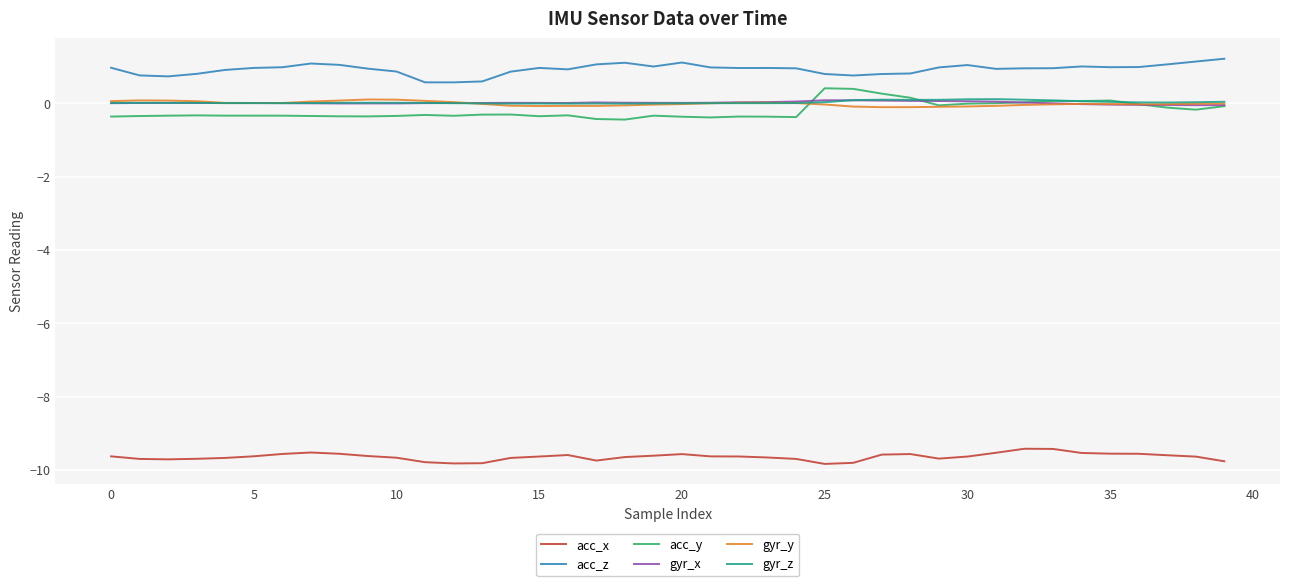

How many distinct data groups are displayed?

6